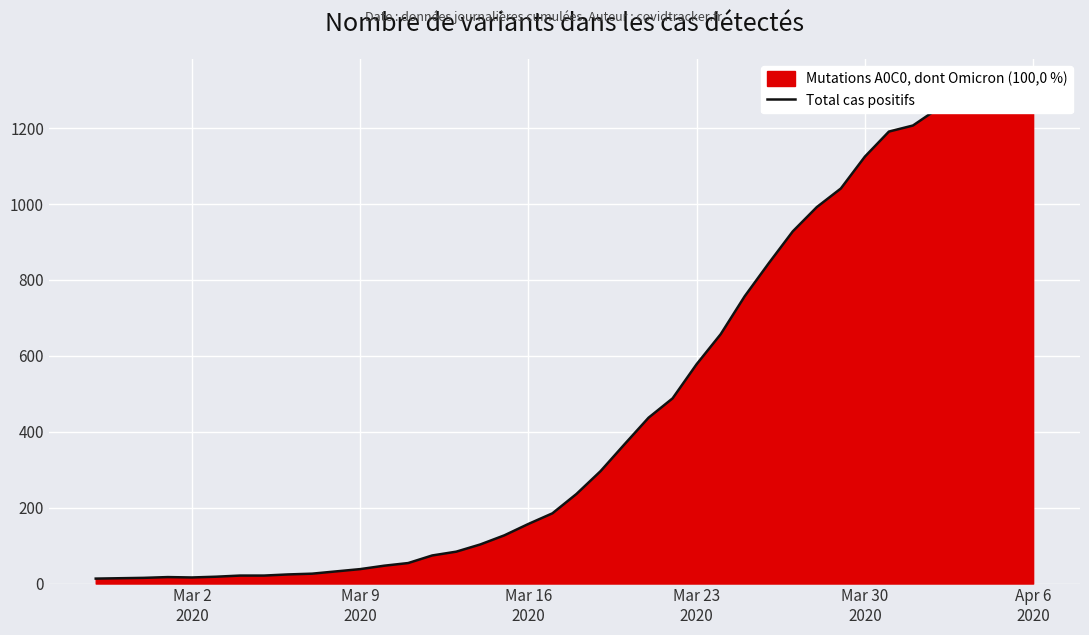

What is the greatest value displayed?

1317